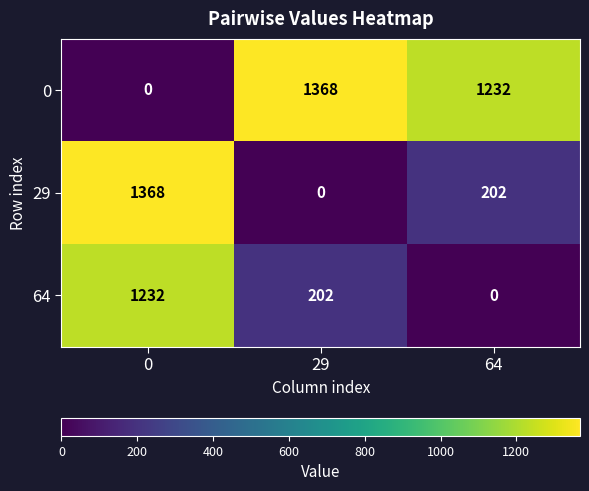

Reading right to left, transcribe all the data shown in this chart.

0: 1232	1368	0
29: 202	0	1368
64: 0	202	1232